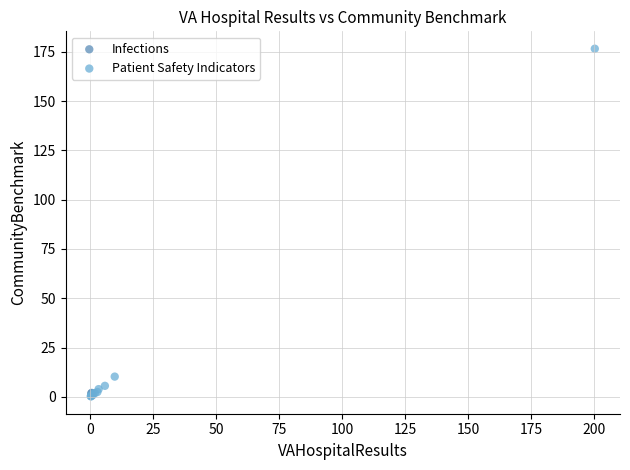

What are all the series names shown in the legend?

Infections, Patient Safety Indicators